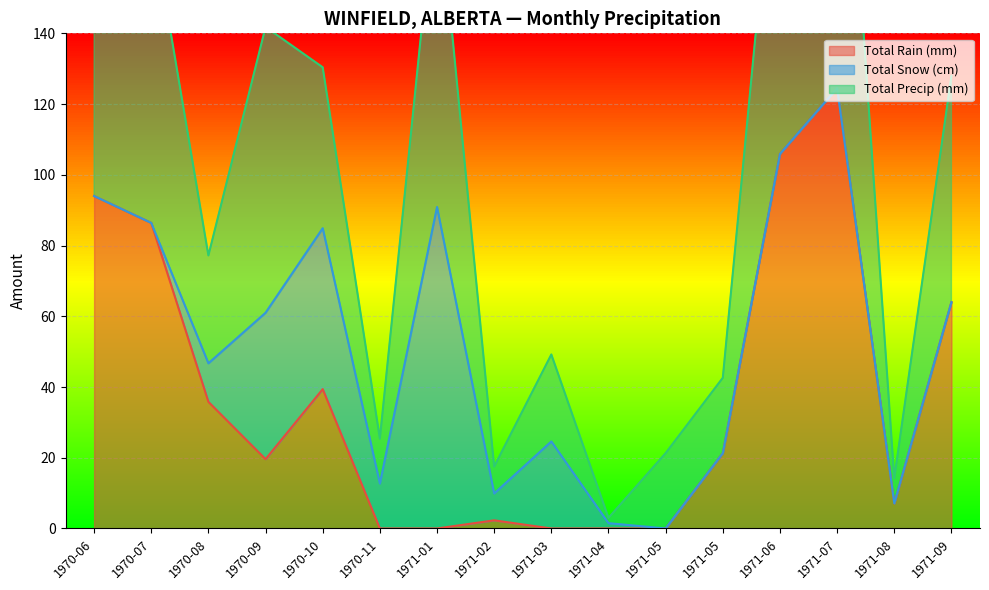

What is the total value across all series at 1971-06?

317.7